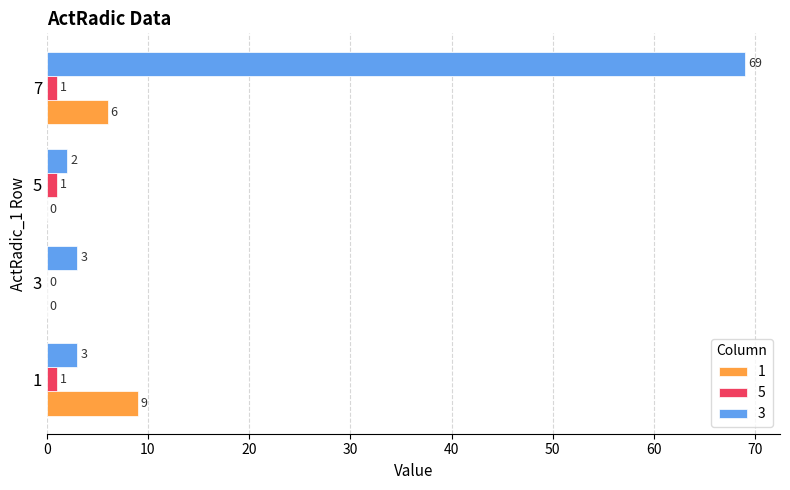

What is the maximum value shown in the chart?

69